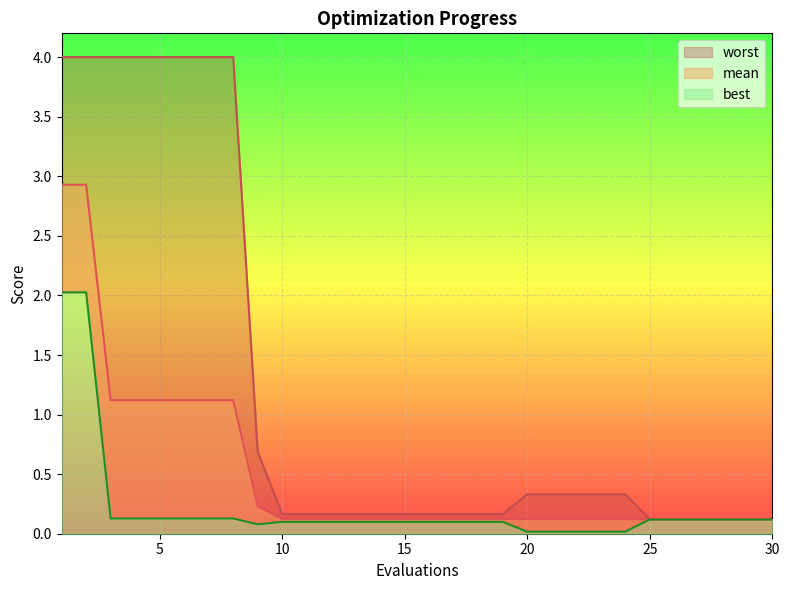

What is the maximum value for worst?

4.0